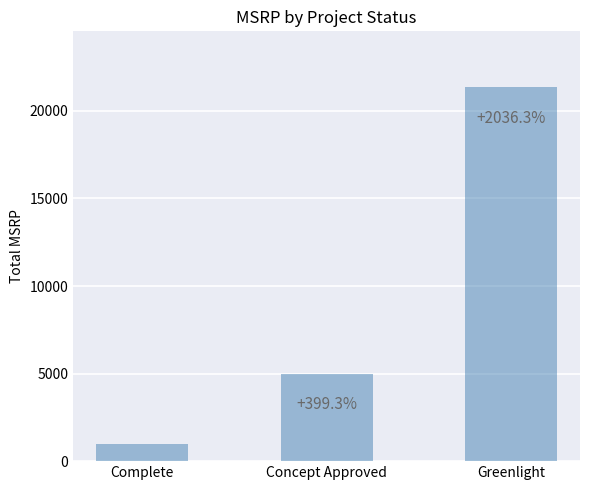

Rank the categories by value from lowest to highest.

Complete, Concept Approved, Greenlight